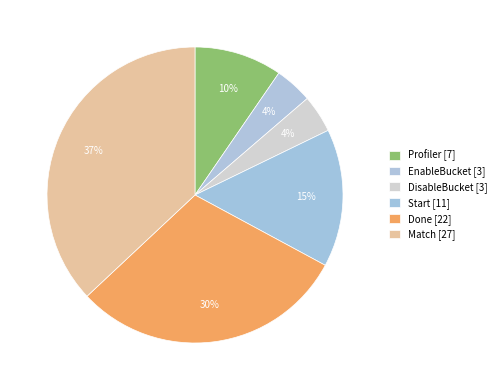

Rank the categories by value from lowest to highest.

EnableBucket, DisableBucket, Profiler, Start, Done, Match